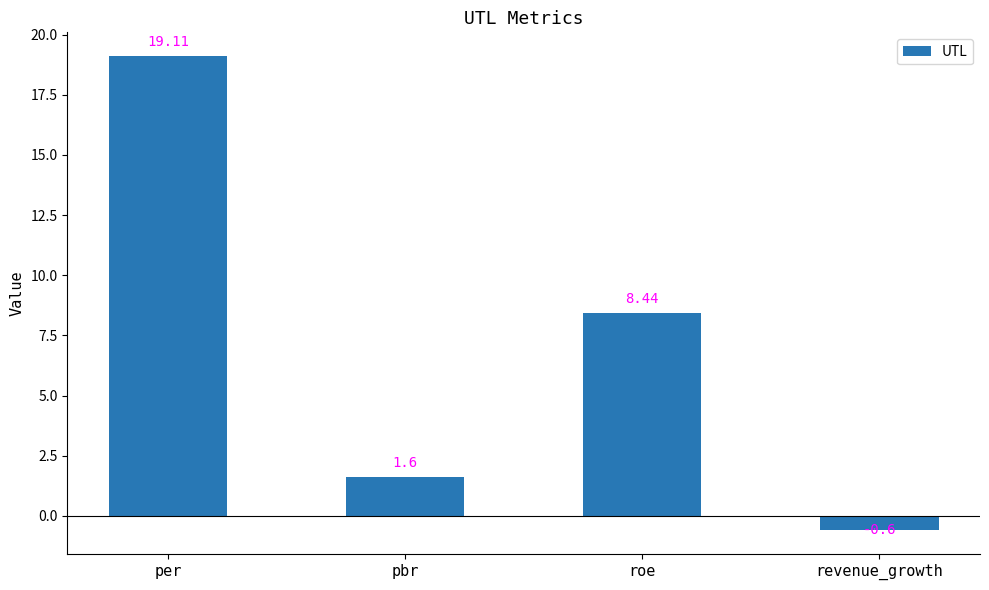

Reading left to right, what are all the values shown in this chart?

per=19.1	pbr=1.6	roe=8.4	revenue_growth=-0.6